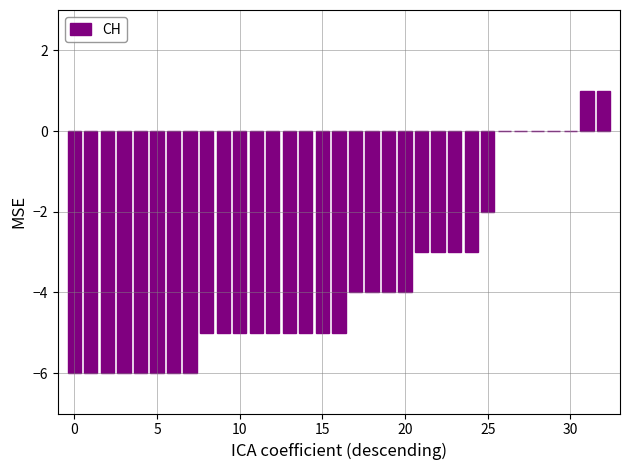

What is the sum of all values?

-121